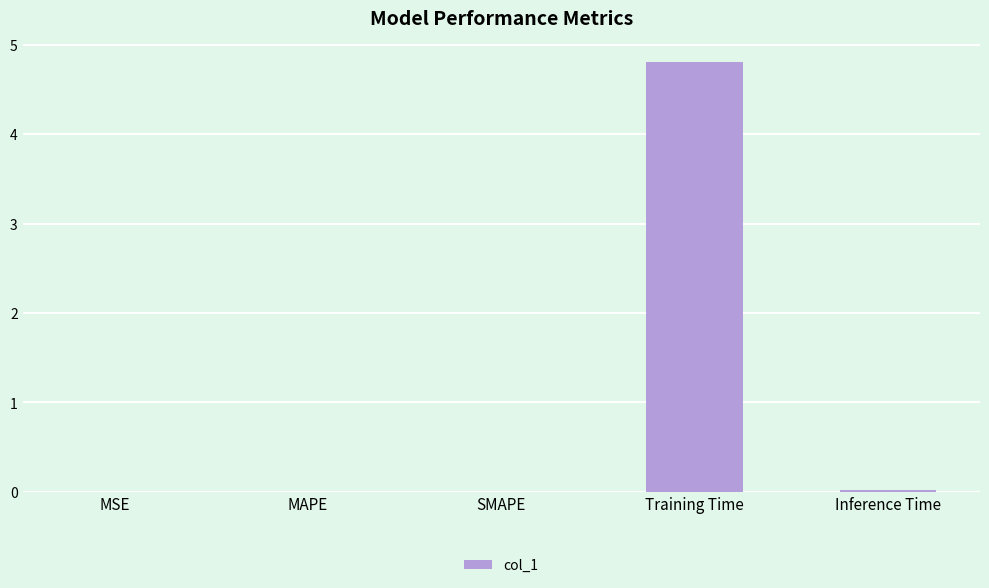

The value at MSE is 0.0. True or false?

True